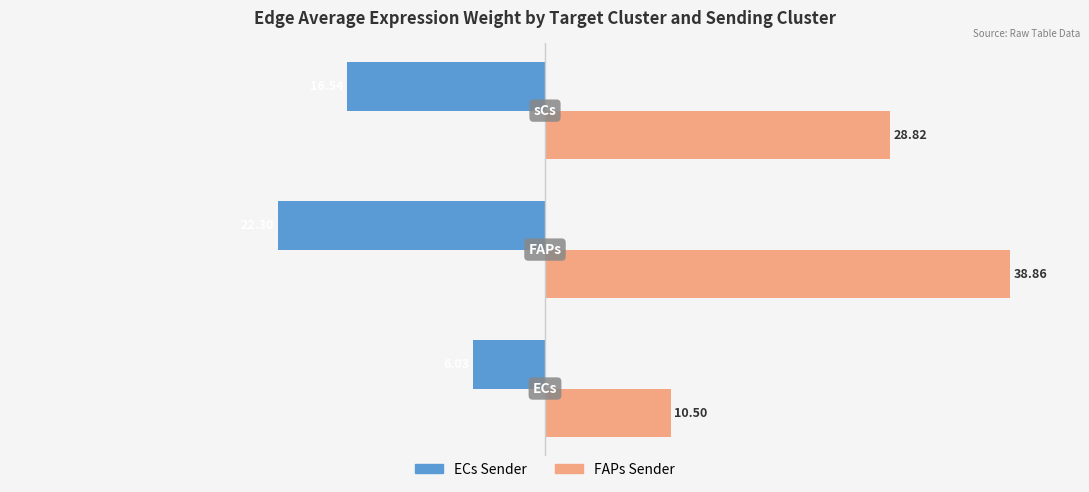

How many series are shown in this chart?

2